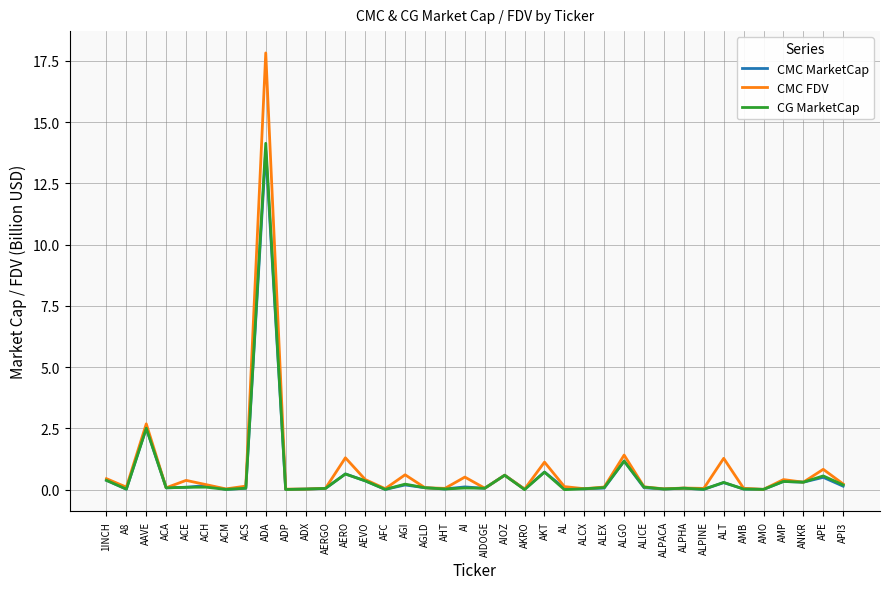

Is it true that CMC MarketCap equals 23.8 at ADA?

False